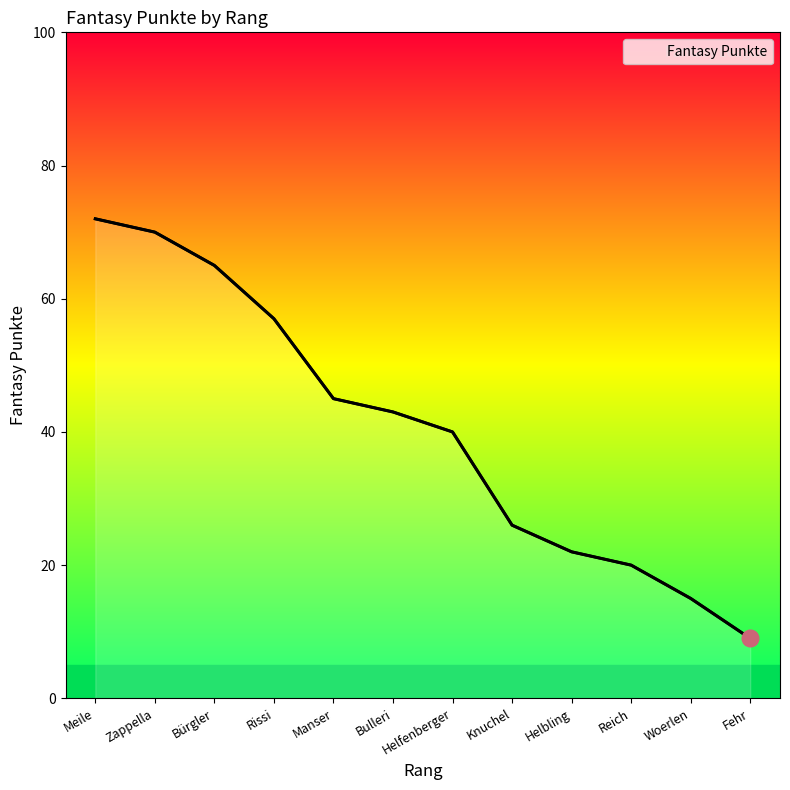

The chart shows a value of 25 at Helfenberger. True or false?

False